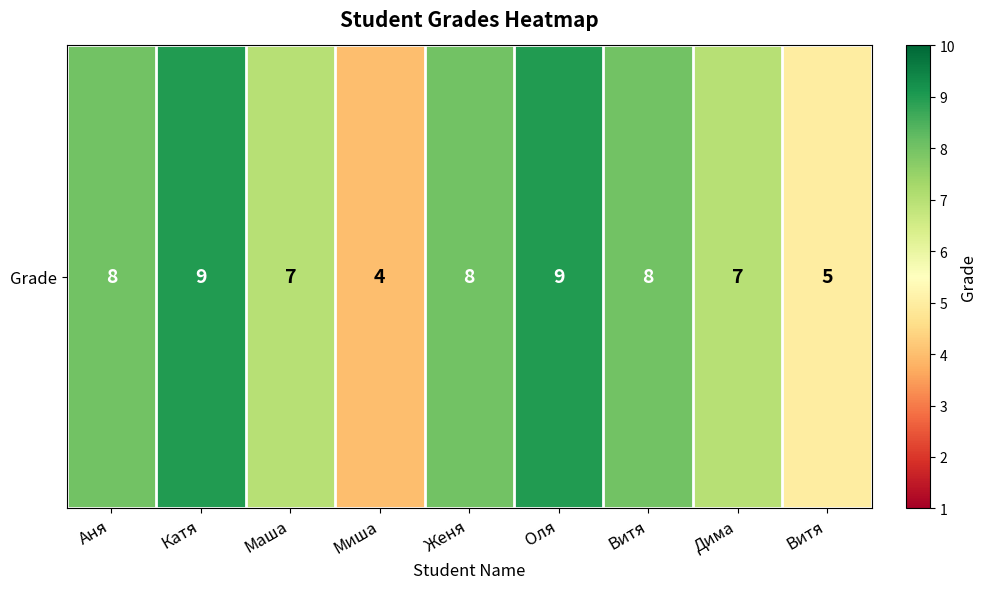

Rank the categories by value from lowest to highest.

Миша, Витя, Маша, Дима, Аня, Женя, Витя, Катя, Оля